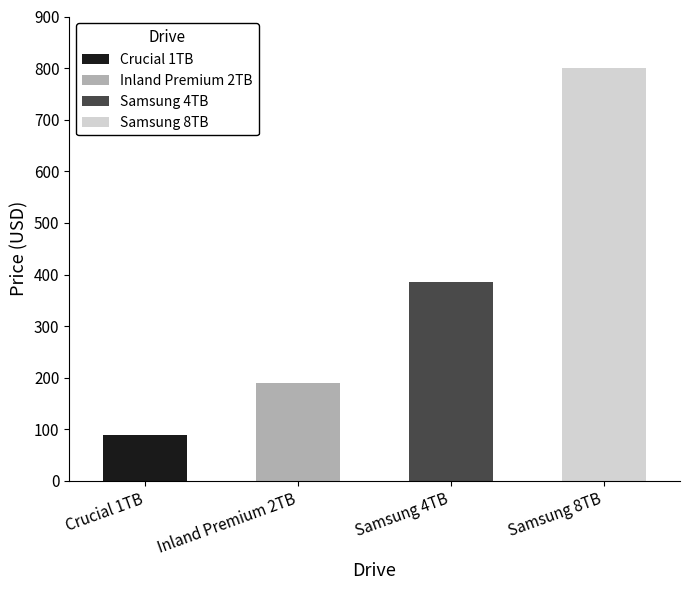

Reading left to right, list all the values displayed in this chart.

Crucial 1TB=90	Inland Premium 2TB=190	Samsung 4TB=385	Samsung 8TB=800